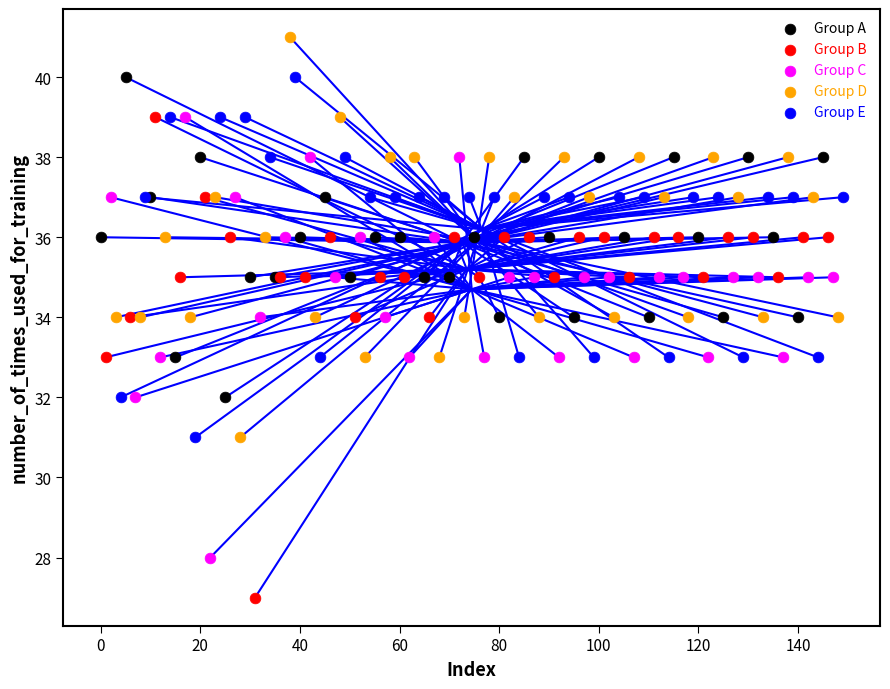

Which series reaches the minimum Y coordinate?

Group B